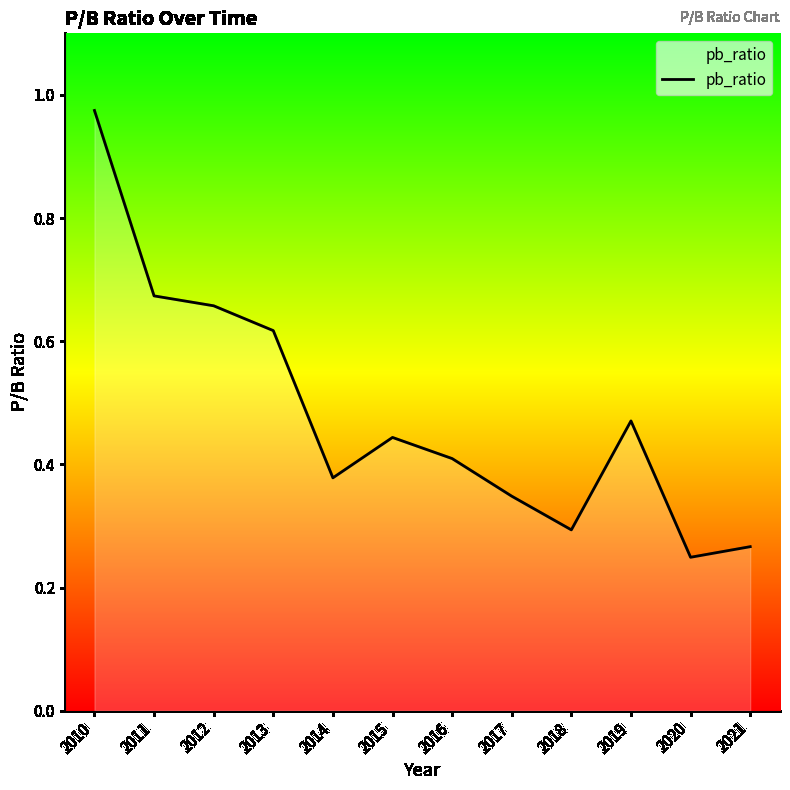

At which category does the chart reach its peak across all series?

2010